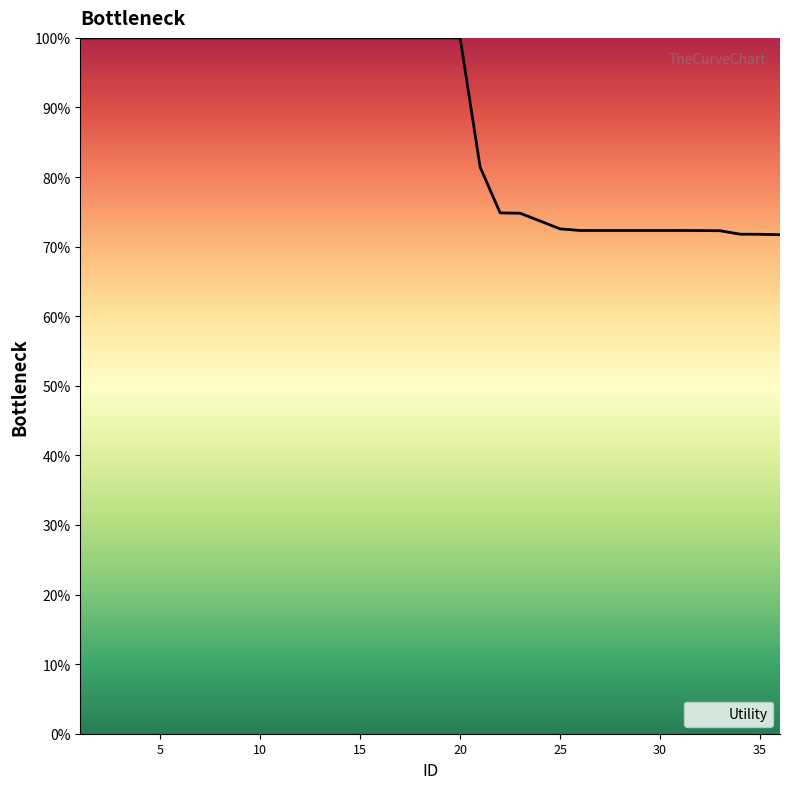

What is the difference between the maximum and minimum values?

28.3